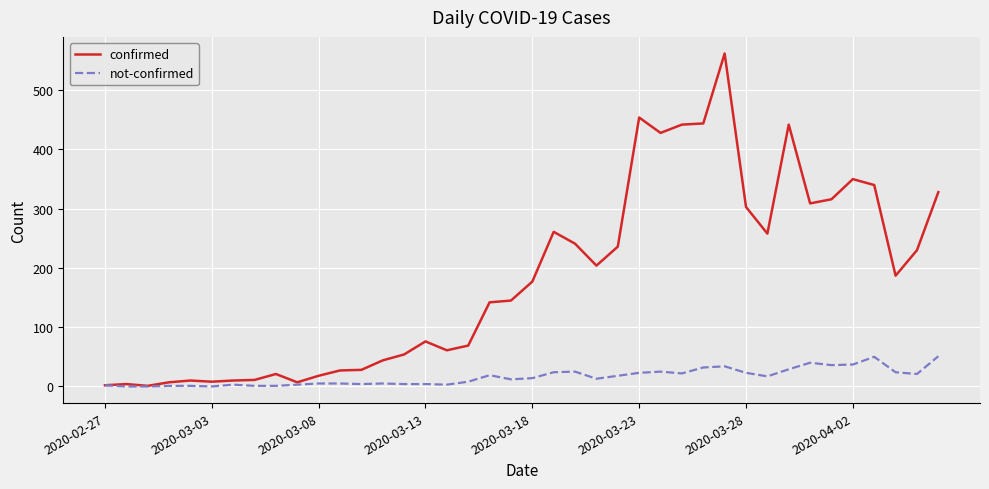

List the series in order of their overall mean, highest first.

confirmed, not-confirmed